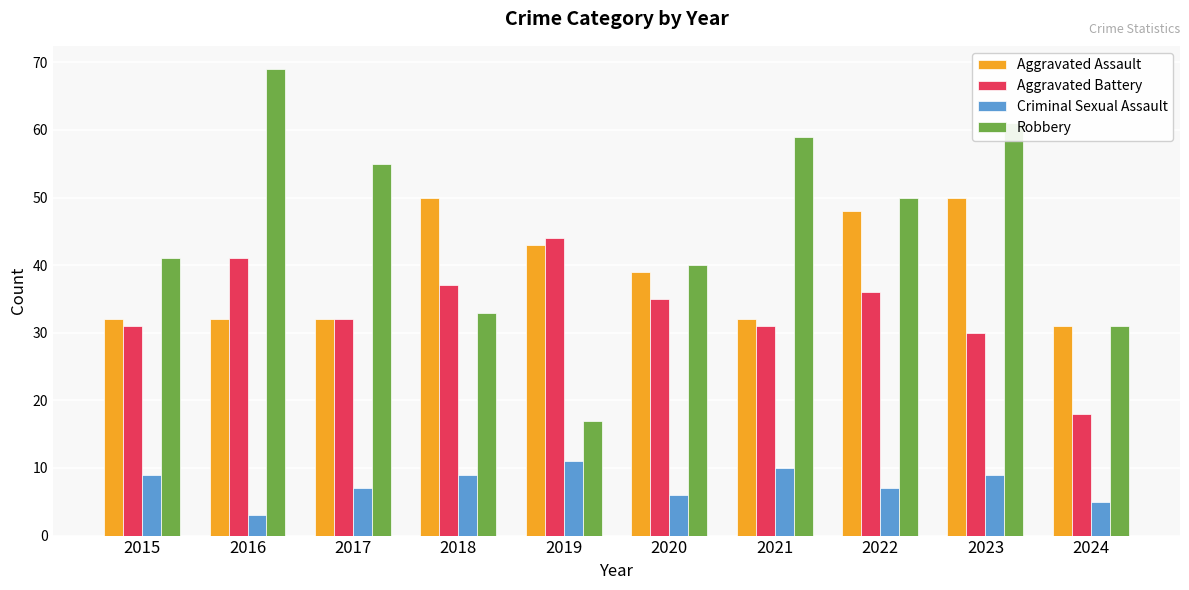

What is the spread (max minus min) of values at 2015?

32